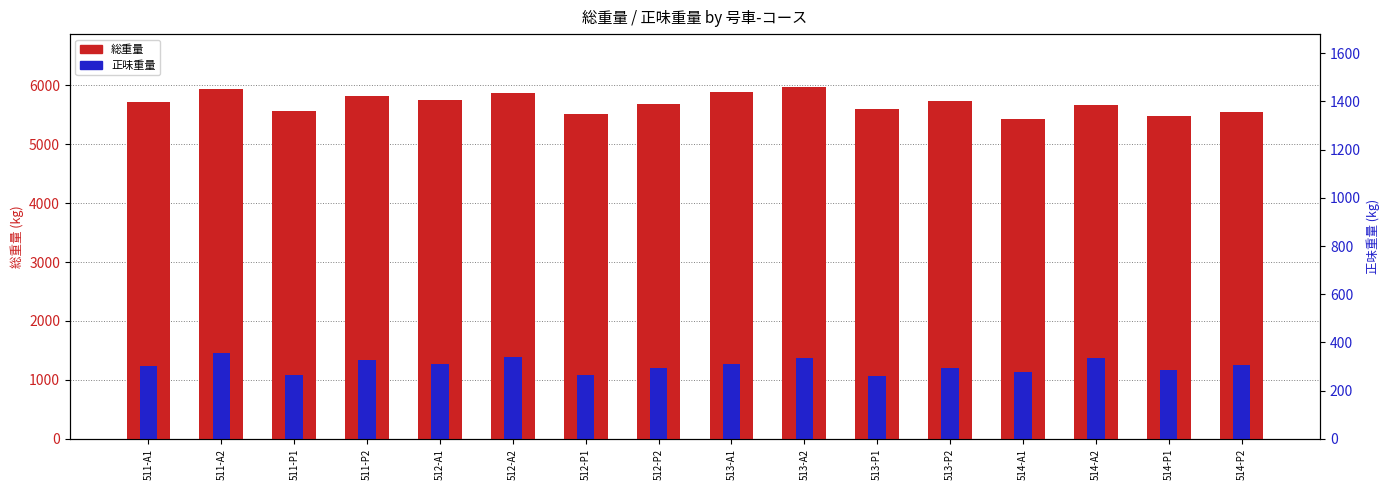

What is the average value of the 総重量 series?

5696